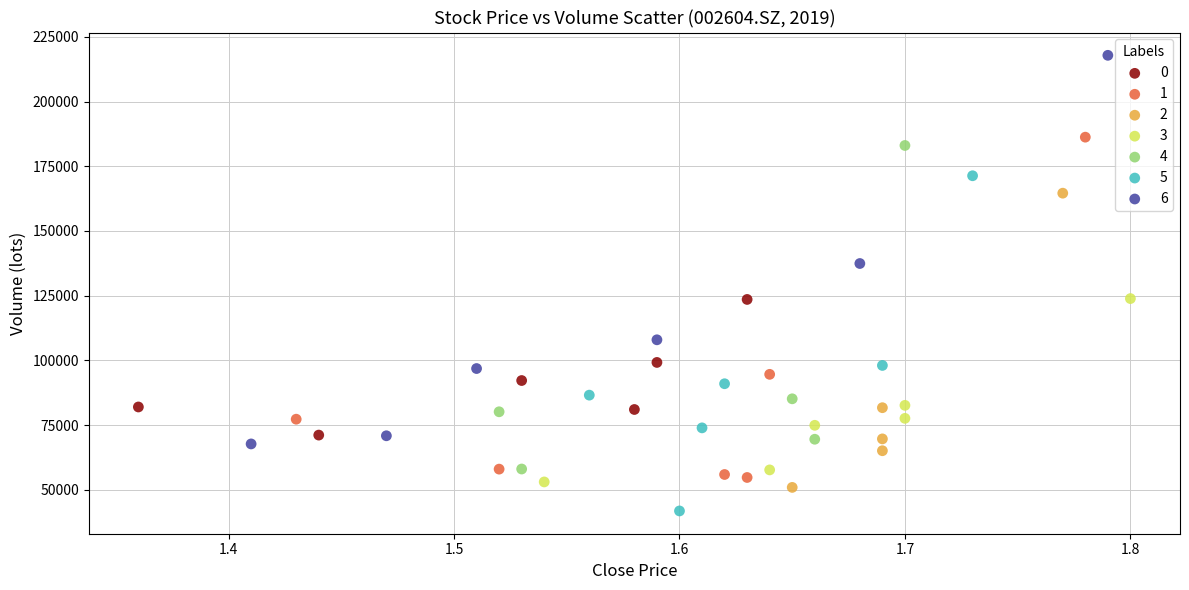

Which series reaches the minimum Y coordinate?

5